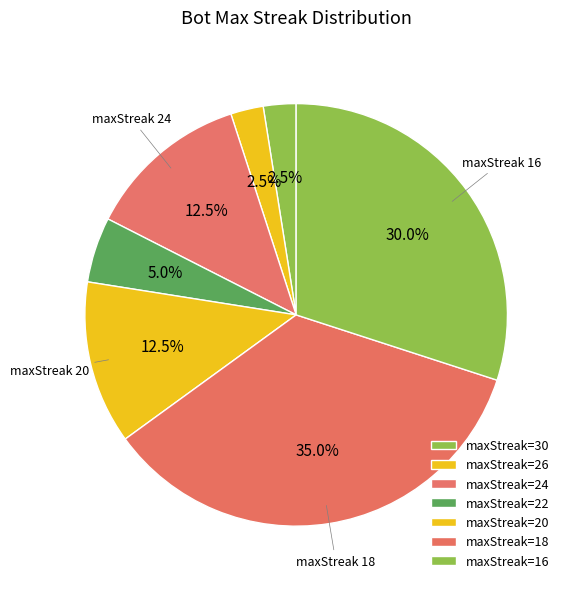

Is there a majority slice in this chart?

No